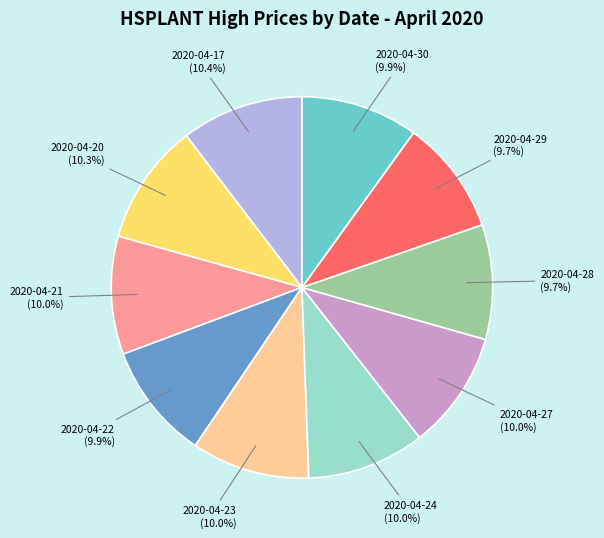

To the nearest percent, what is the difference between the largest and smallest slice percentages?

1%